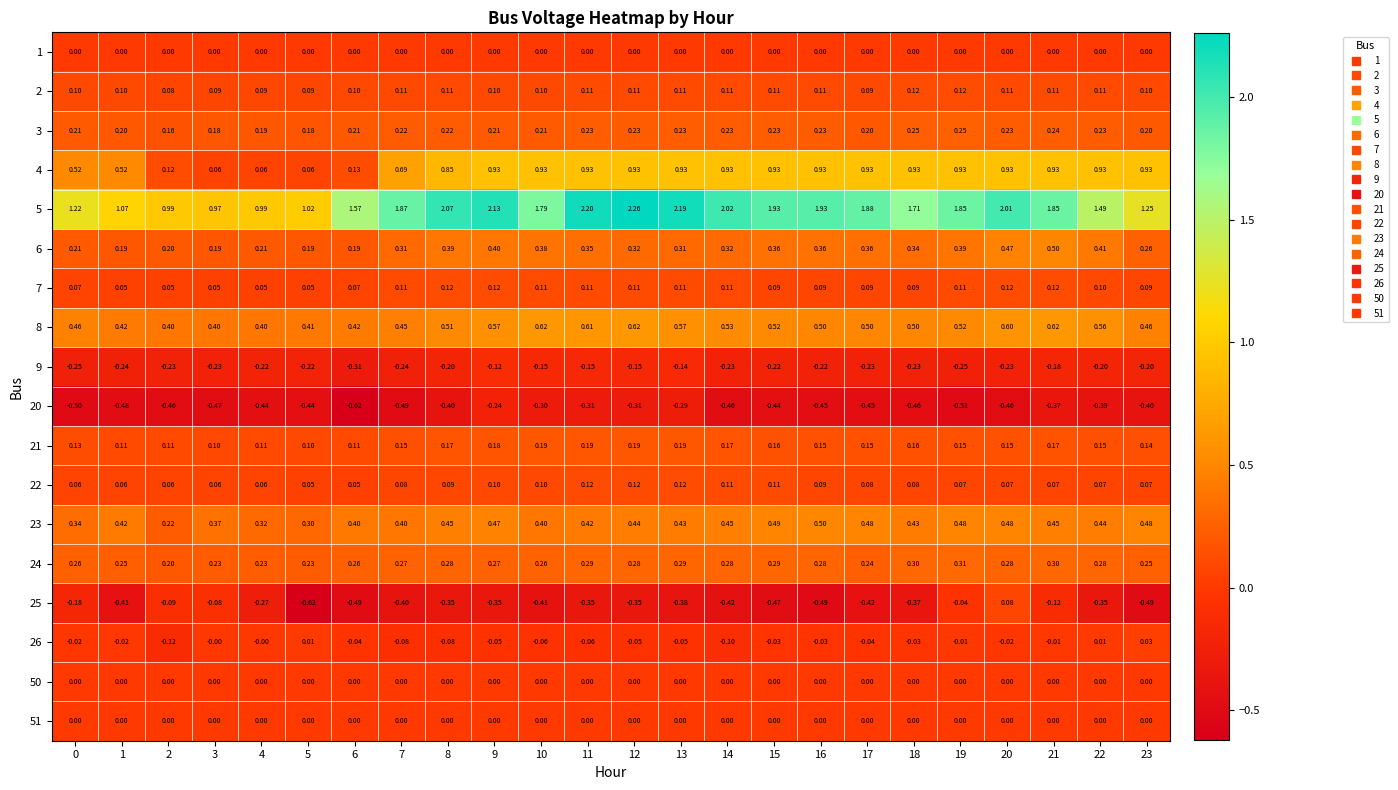

Which series has the largest total across all categories?

5